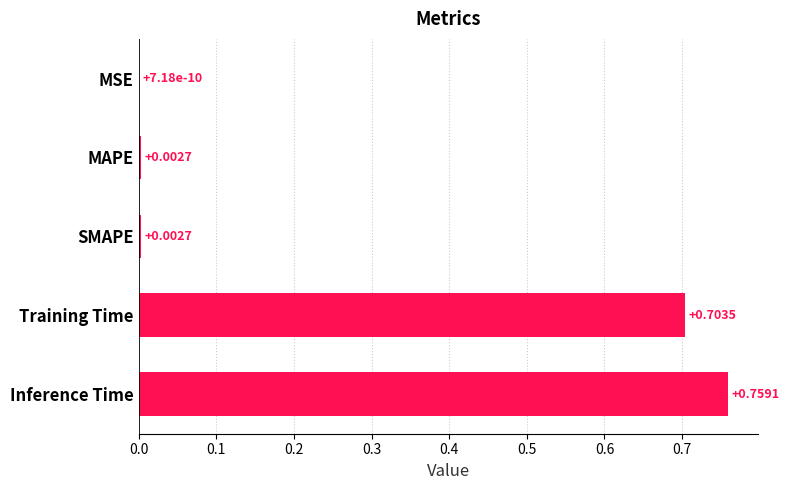

At which label is the value closest to 0?

MSE